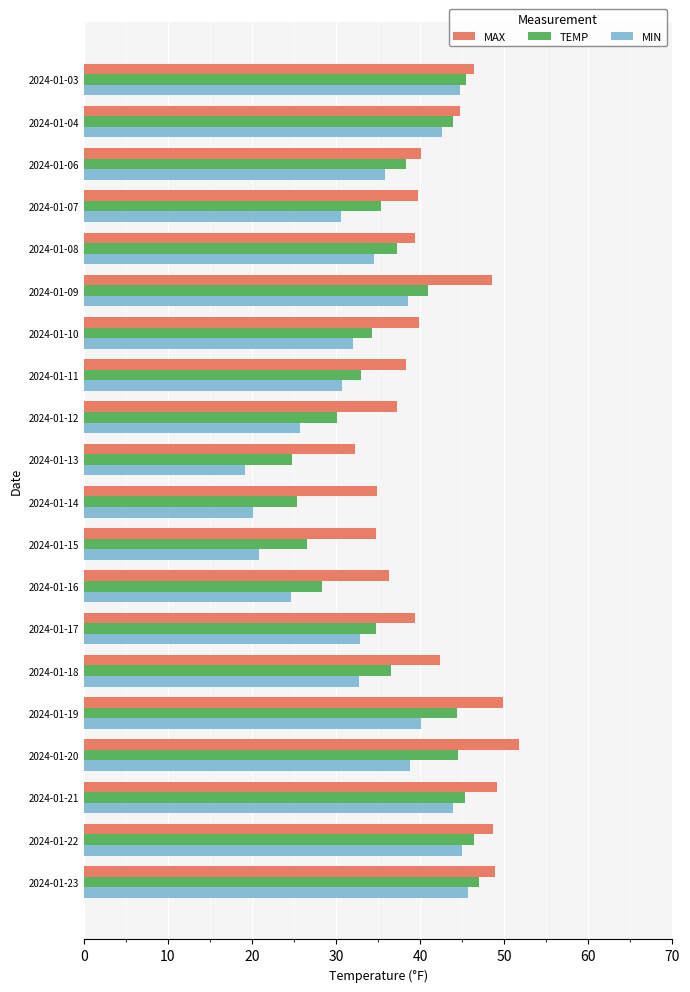

What is the sum of all TEMP values?

742.3